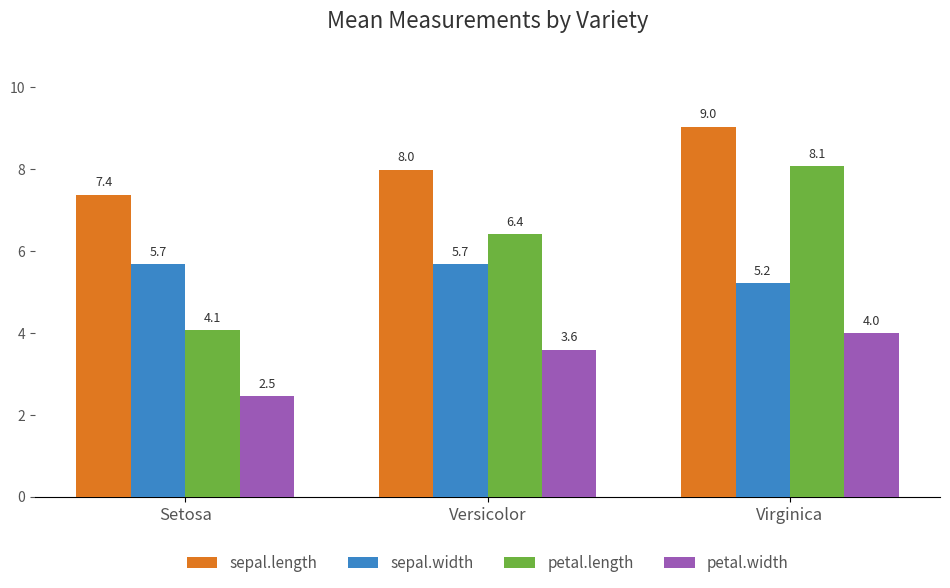

Reading left to right, what are all the values shown in this chart?

sepal.length: 7.4	8.0	9.0
sepal.width: 5.7	5.7	5.2
petal.length: 4.1	6.4	8.1
petal.width: 2.5	3.6	4.0